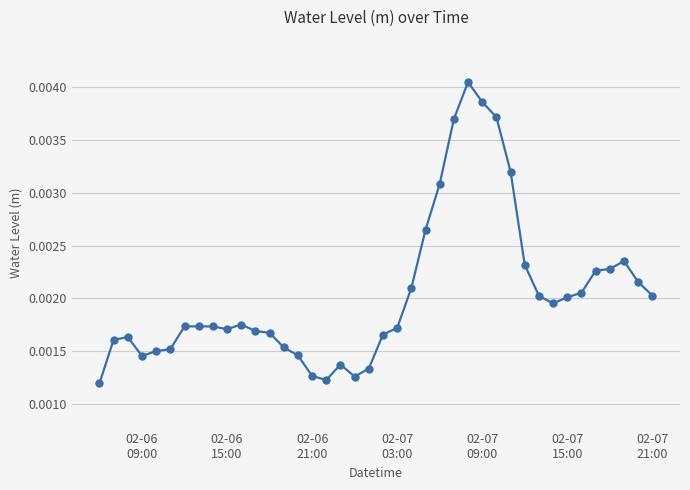

True or false: the data has more than 1 interior local peaks.

True